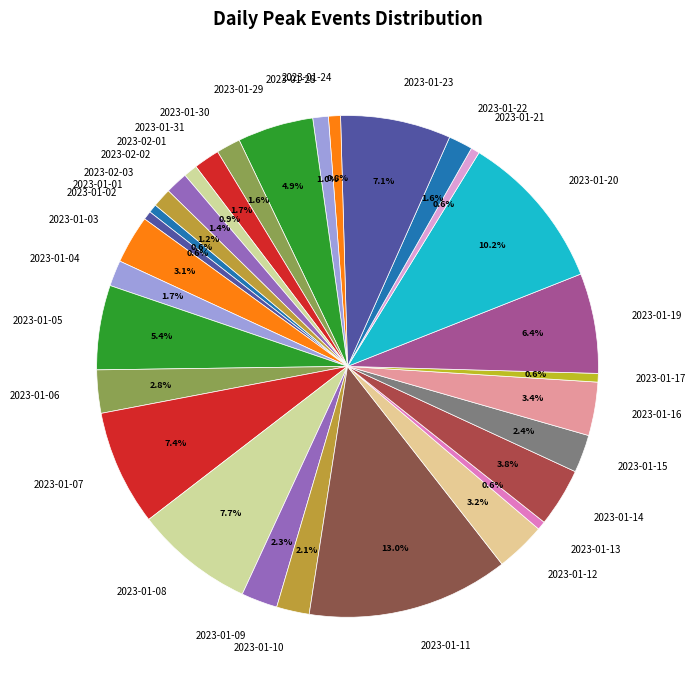

To the nearest percent, what portion does 2023-01-13 represent?

1%